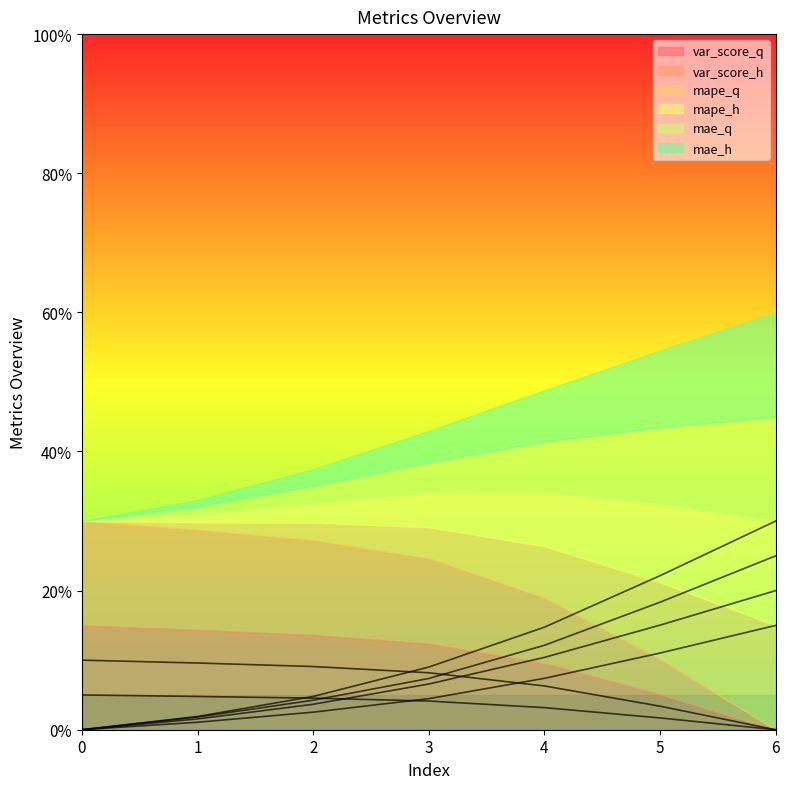

At which label is var_score_h closest to 0?

6